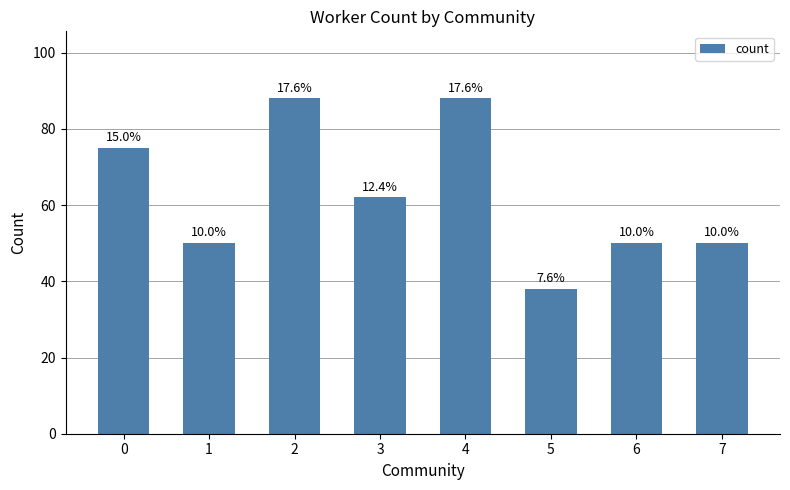

What is the value of the 3rd bar from the left?

88